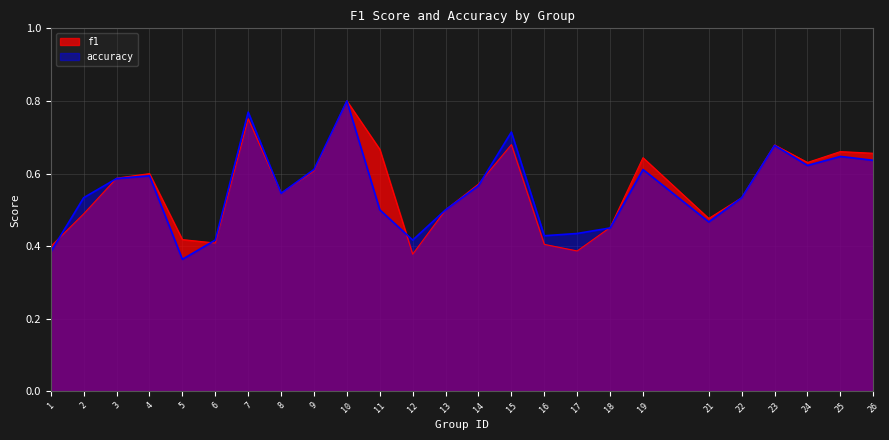

List the series in order of their peak value, lowest first.

f1, accuracy